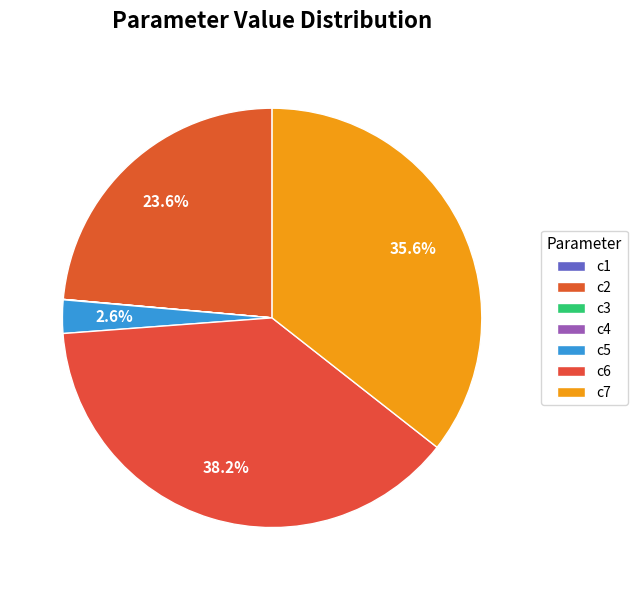

Rank the categories by value from lowest to highest.

c1, c3, c4, c5, c2, c7, c6